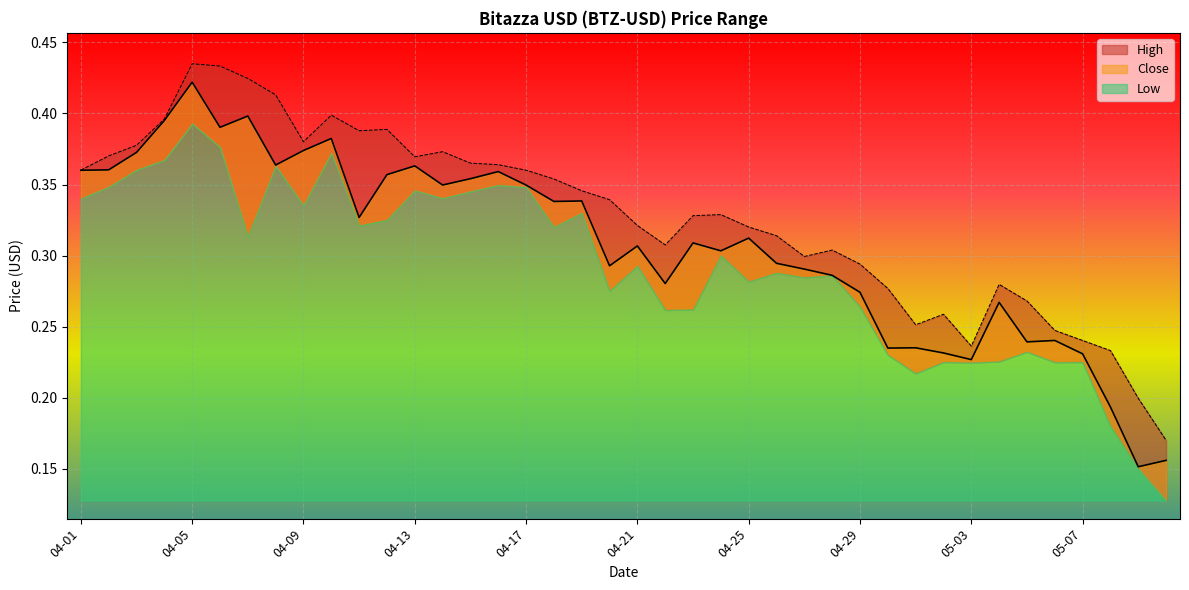

Where is the first local maximum for High?

04-05